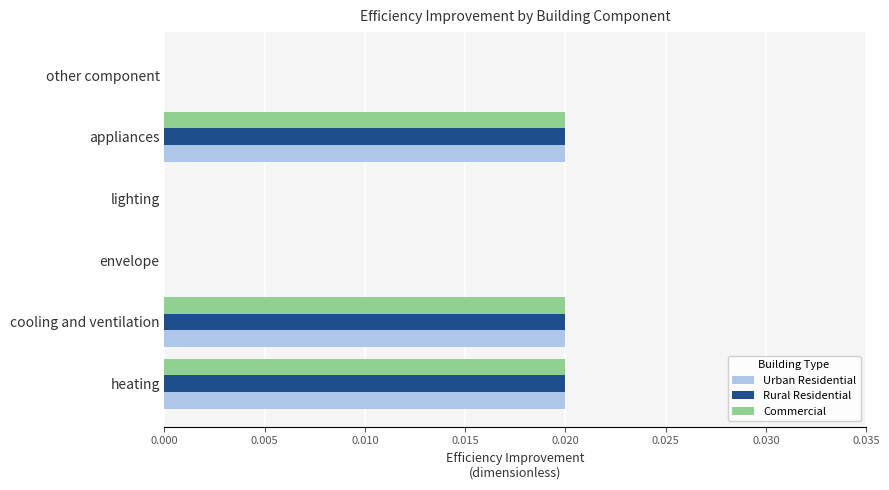

Is the value of Urban Residential at other component greater than the value of Rural Residential at cooling and ventilation?

No